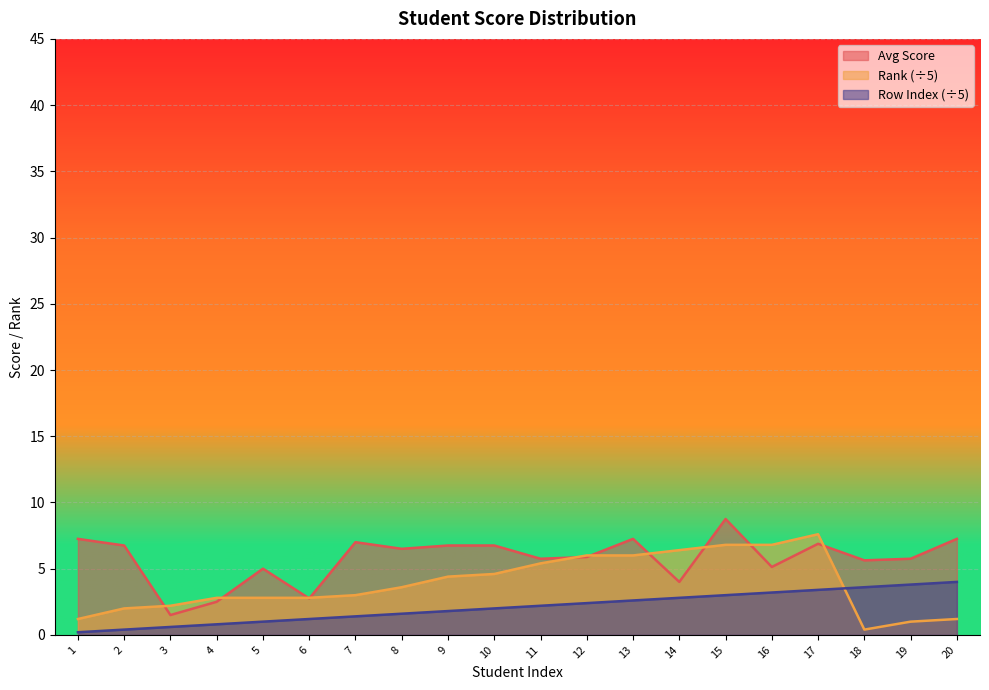

What is the difference between the Row Index values at 14 and 11?

0.6